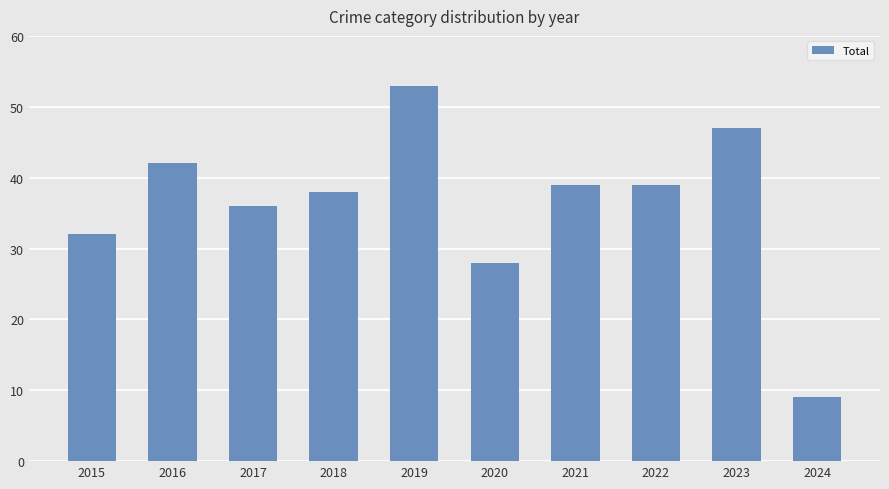

Does the chart contain any negative values?

No